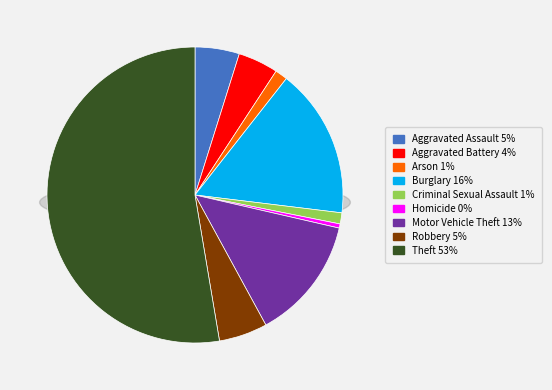

Does Theft account for over 50% of the chart?

Yes